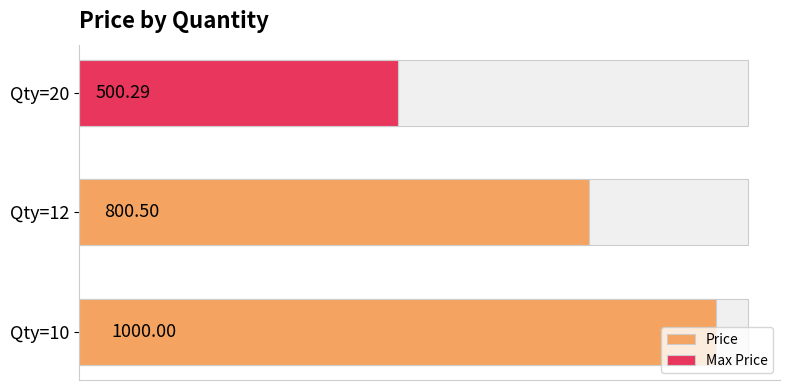

What is the change in value from Qty=10 to Qty=20?

-499.7